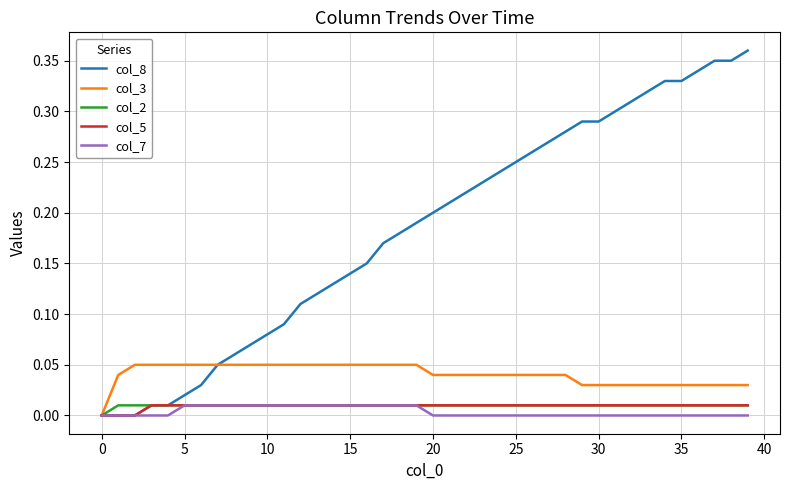

Which series has the largest total across all categories?

col_8